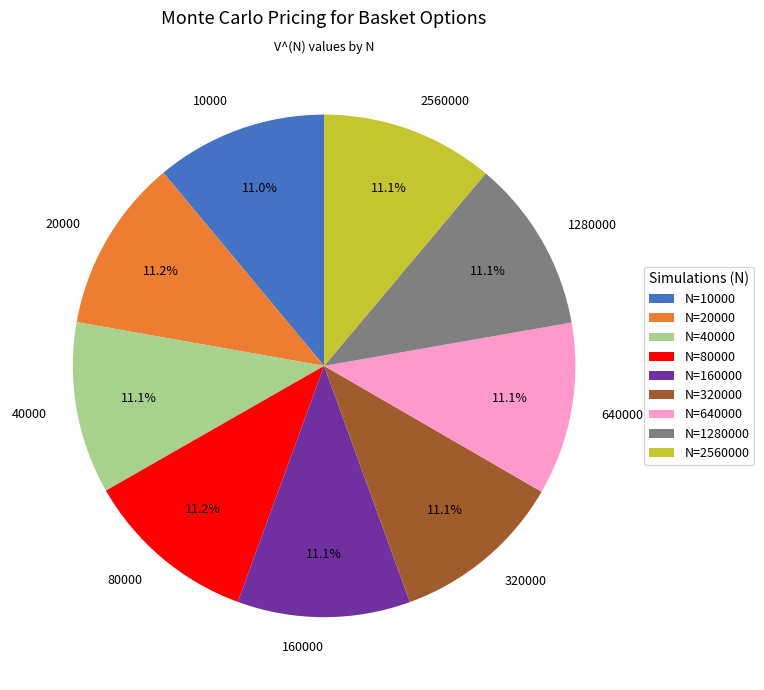

To the nearest percent, what percentage of the pie is 80000?

11%